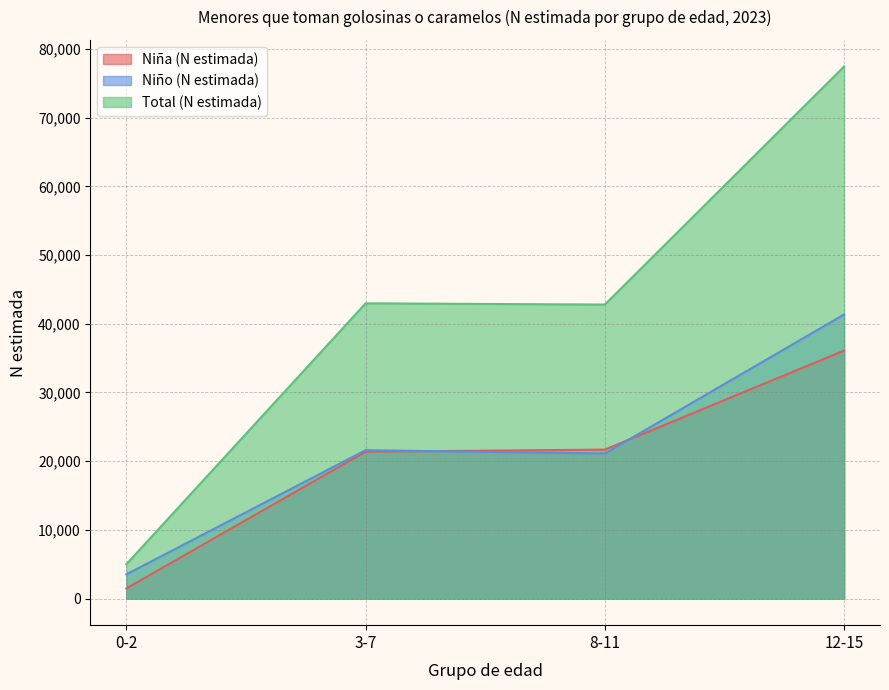

At which label does Niño (N estimada) reach its minimum?

0-2